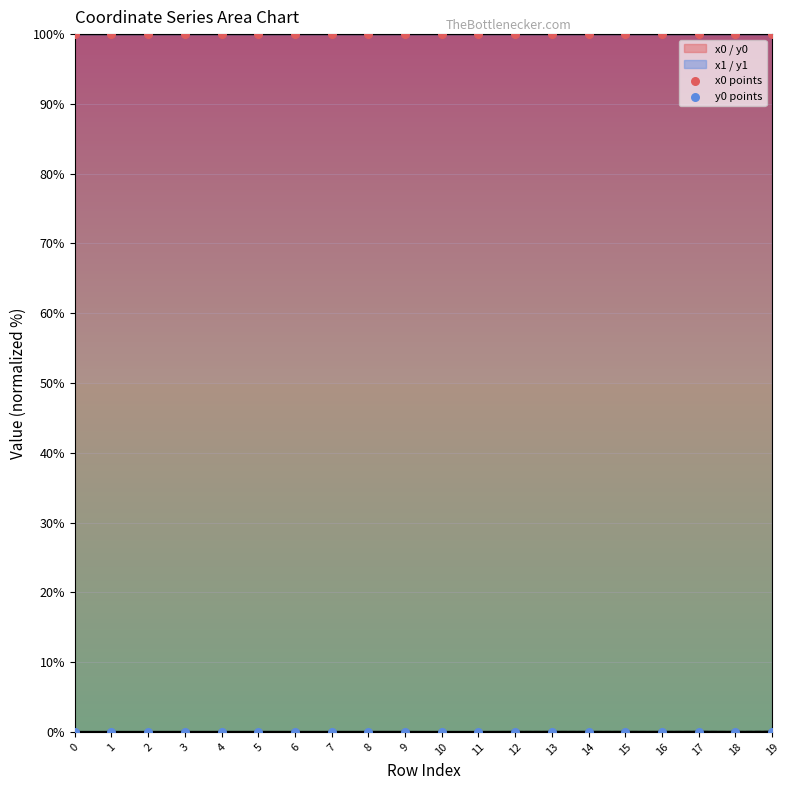

What is the total value across all series at 7?

100.0